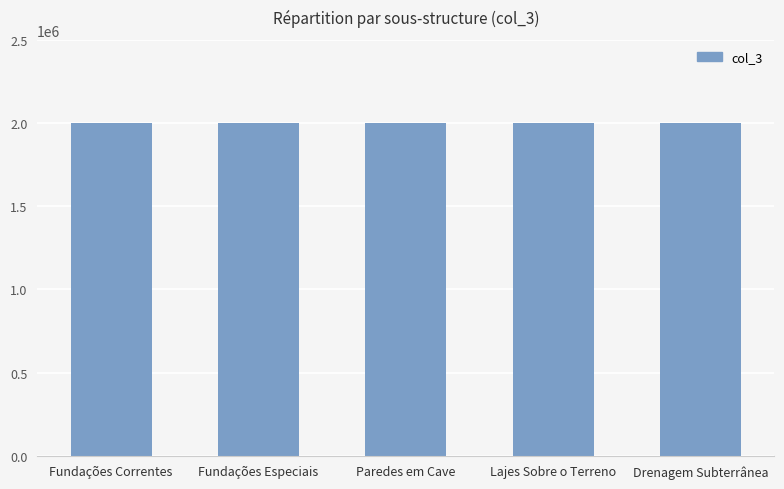

What is the value of the 2nd bar from the left?

2001300